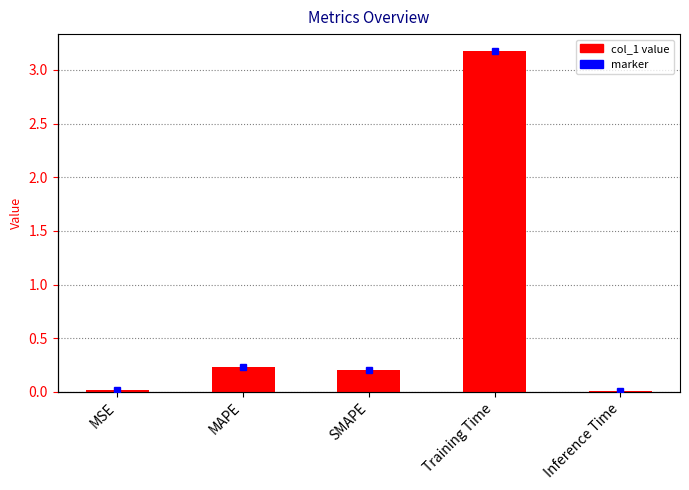

Reading left to right, list all the values displayed in this chart.

0.0	0.2	0.2	3.2	0.0